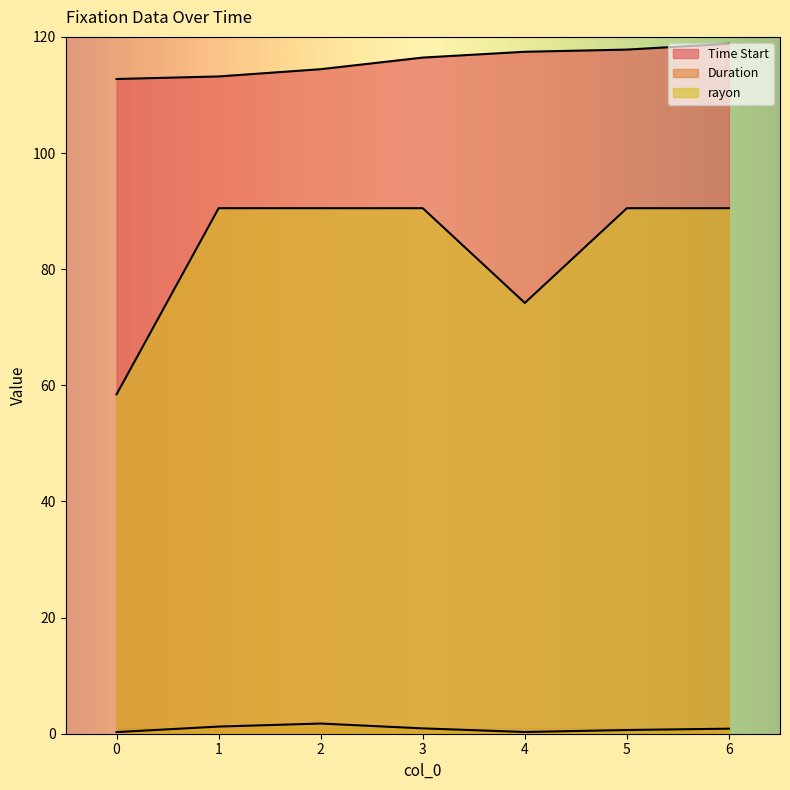

At which category is the sum across all series the highest?

6